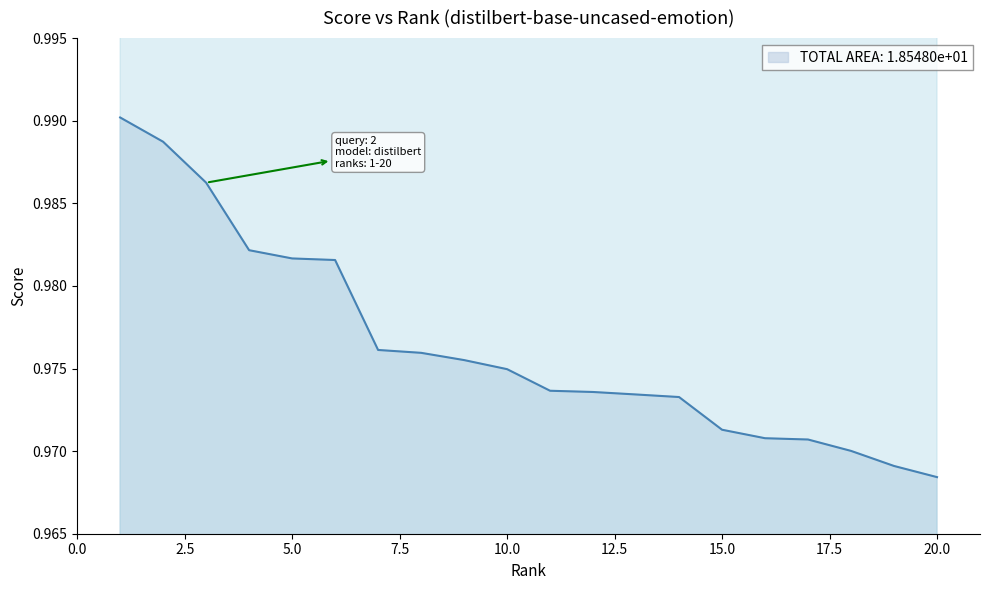

The score series shows 1.0 at 10. True or false?

True